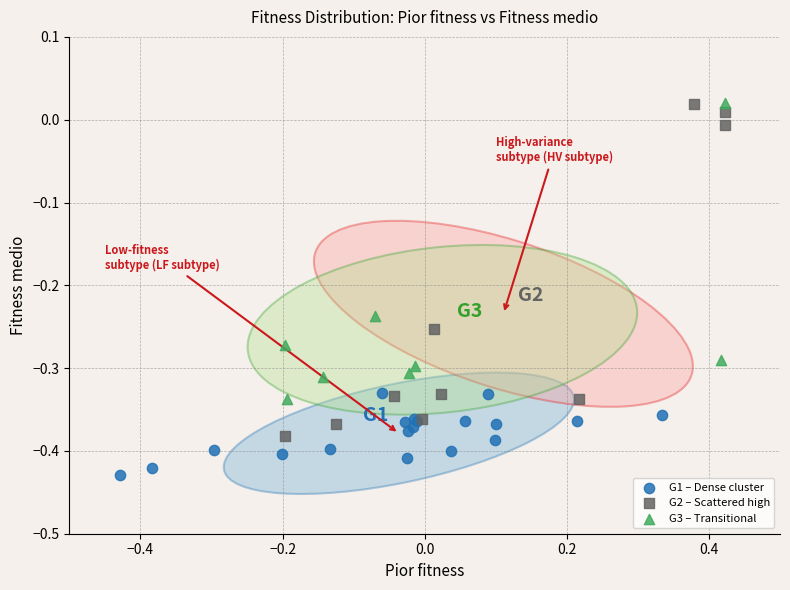

Which series reaches the minimum Y coordinate?

G1 – Dense cluster